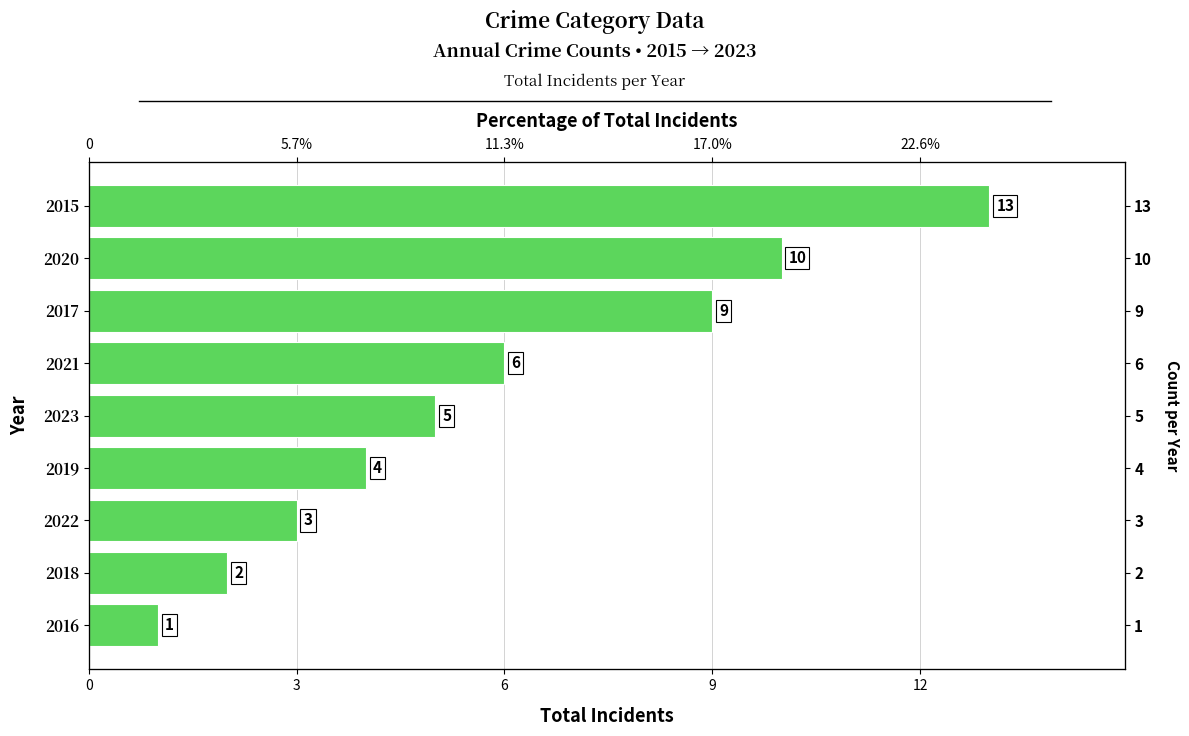

Count the number of values greater than 5.

4